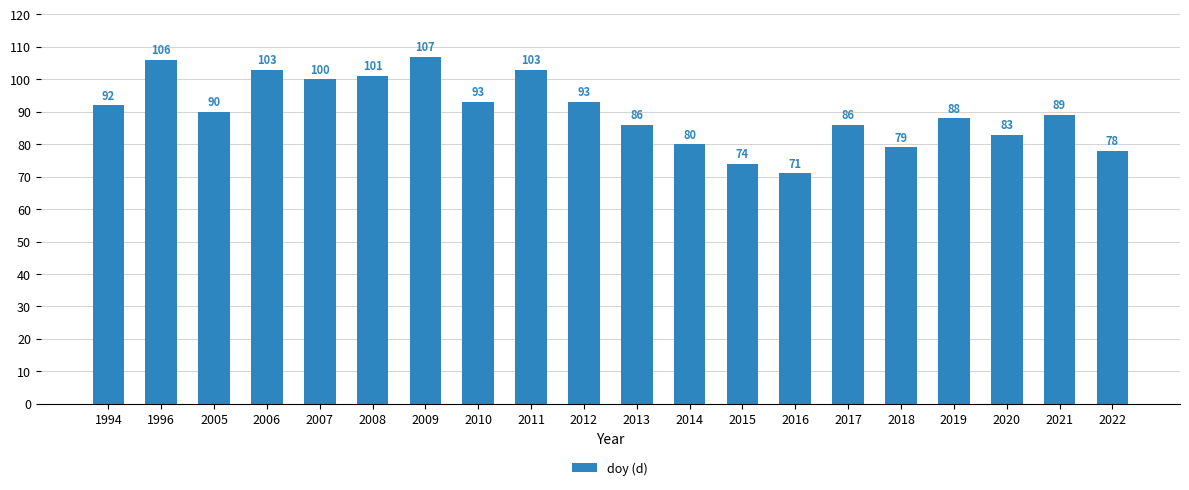

At which label is the value closest to 89?

2021